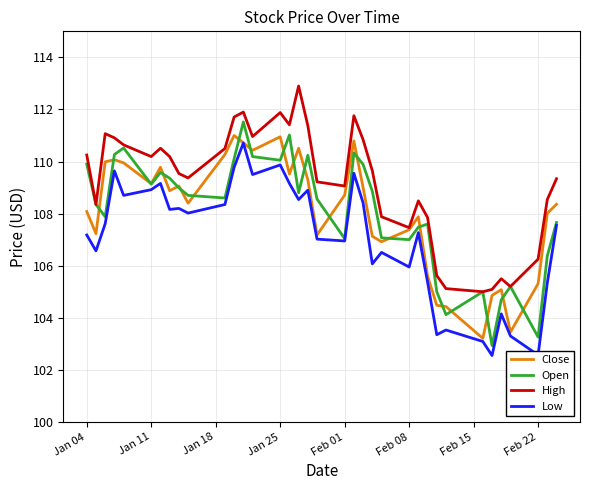

What is the highest value of the Close series?

111.0